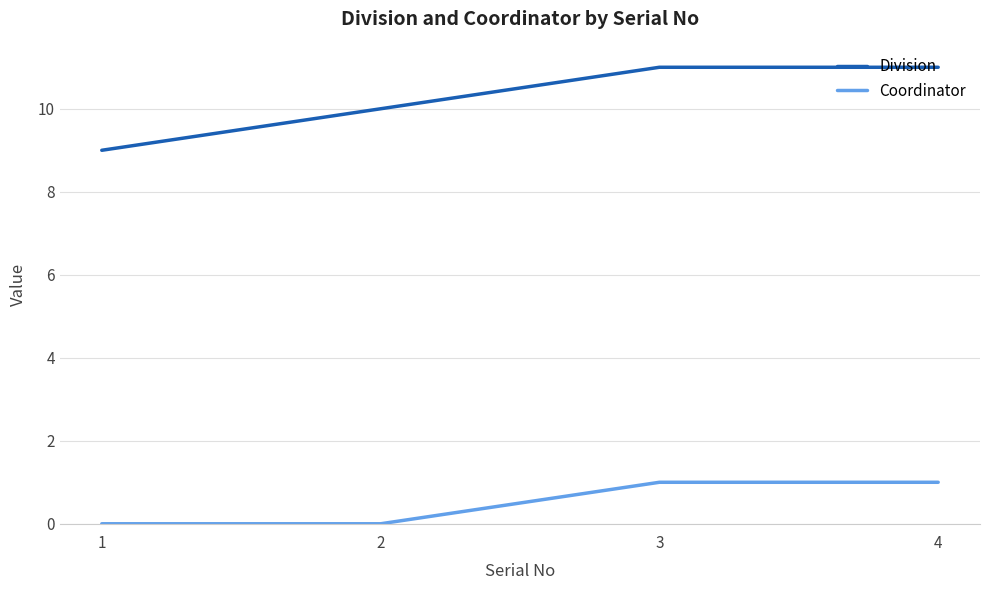

What value does the Coordinator series have at 3?

1